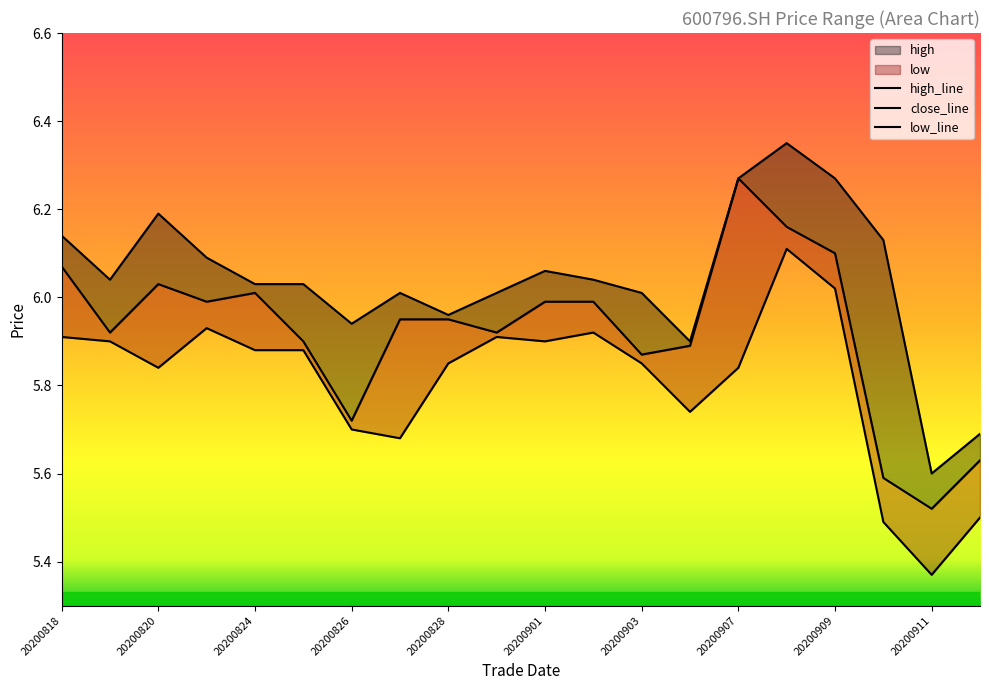

Between 20200901 and 20200820, which is larger?

20200820